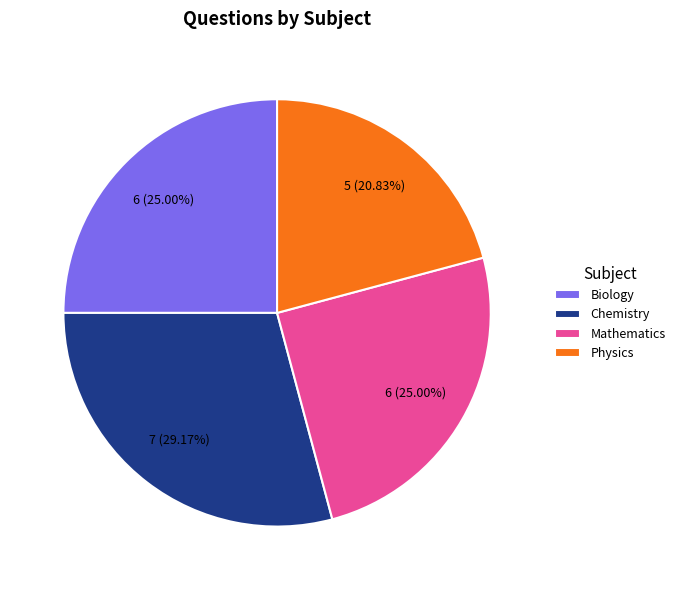

What percentage is NOT represented by Biology?

75.0%